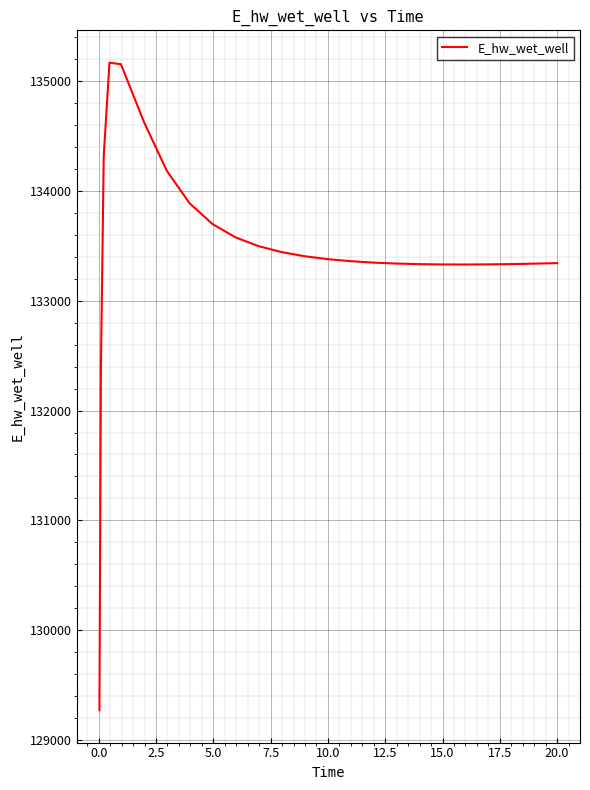

What is the difference between the maximum and minimum values?

5896.6